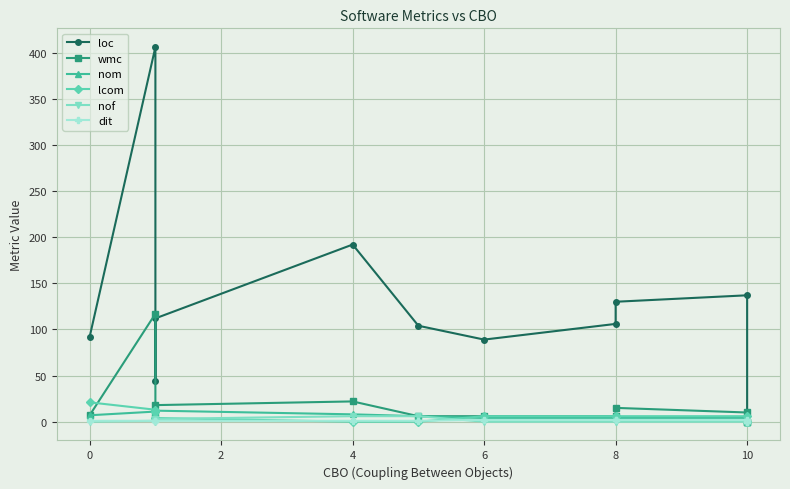

How many data points in wmc are above 7?

5